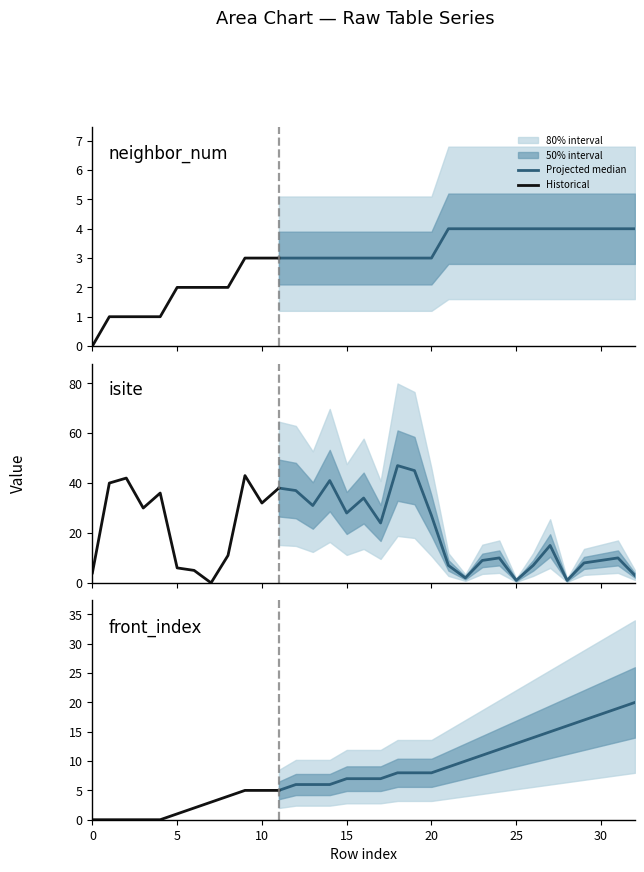

What is the maximum value for isite?

47